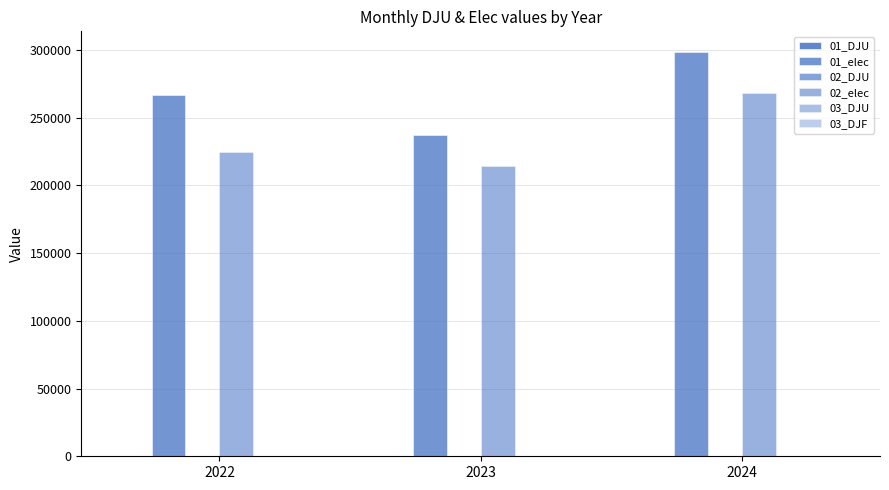

List the labels in order of 01_DJU value, largest first.

2024, 2022, 2023